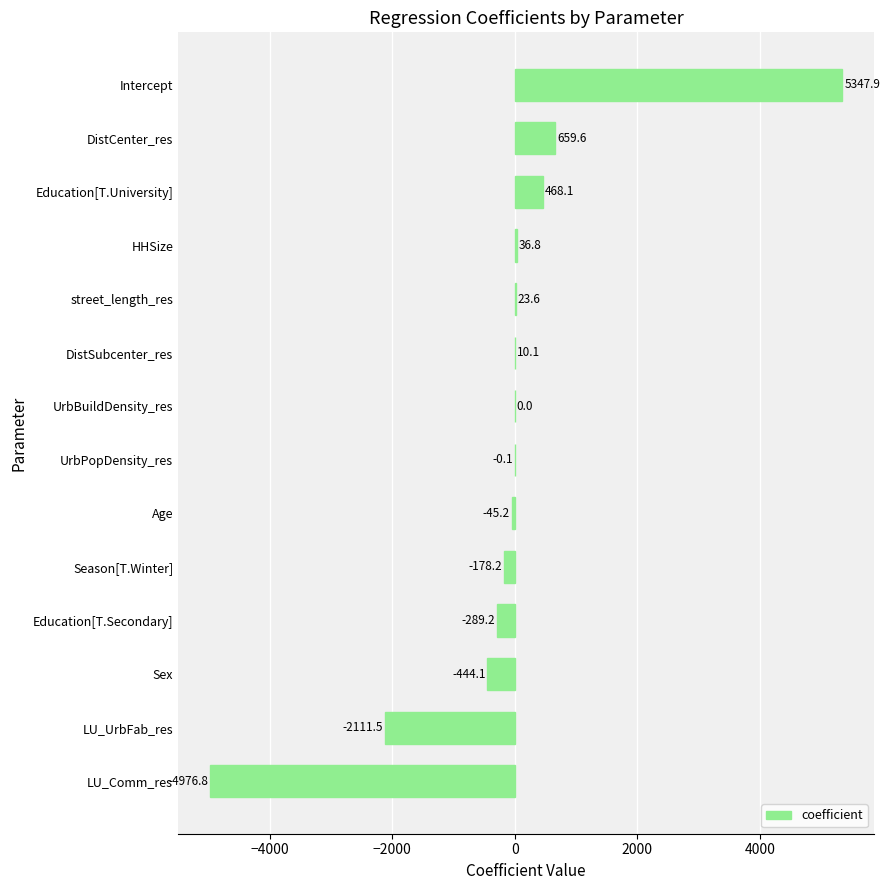

How many data points does each series have?

14